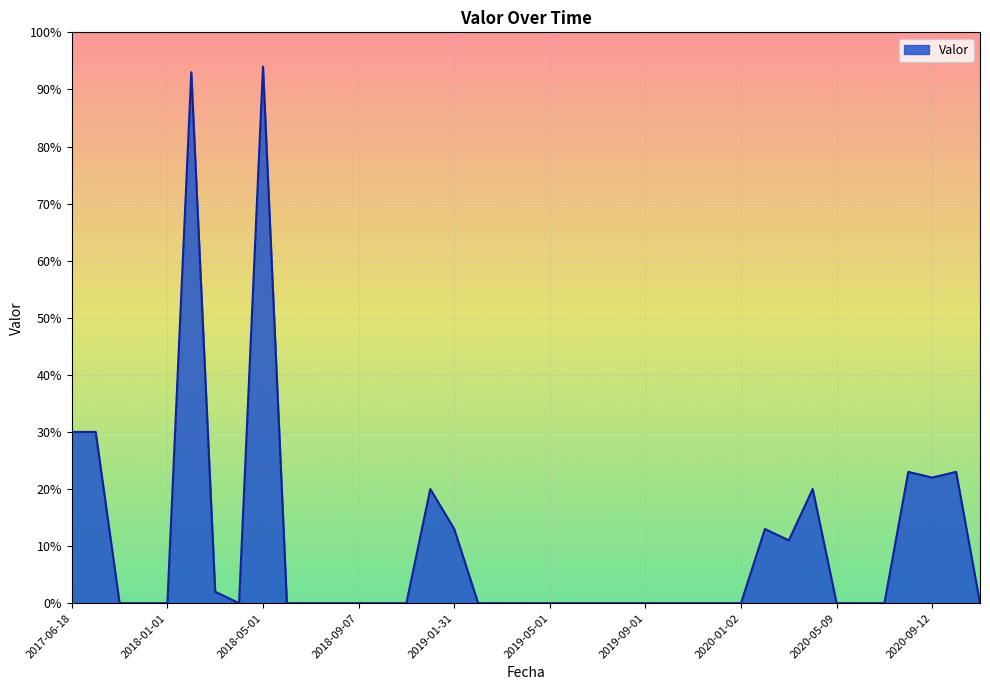

What is the greatest value displayed?

94